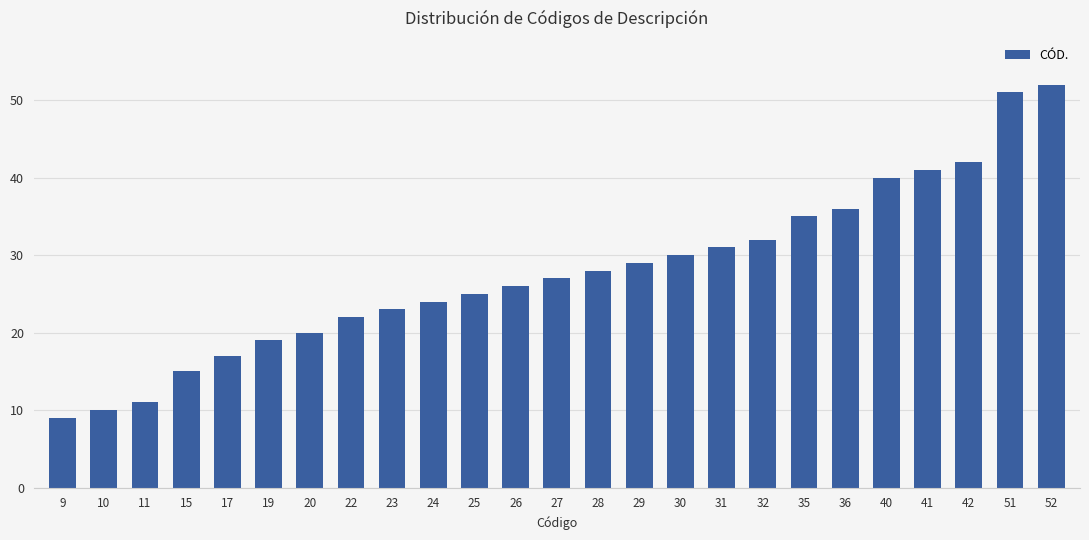

List the labels in order of value, smallest first.

9, 10, 11, 15, 17, 19, 20, 22, 23, 24, 25, 26, 27, 28, 29, 30, 31, 32, 35, 36, 40, 41, 42, 51, 52